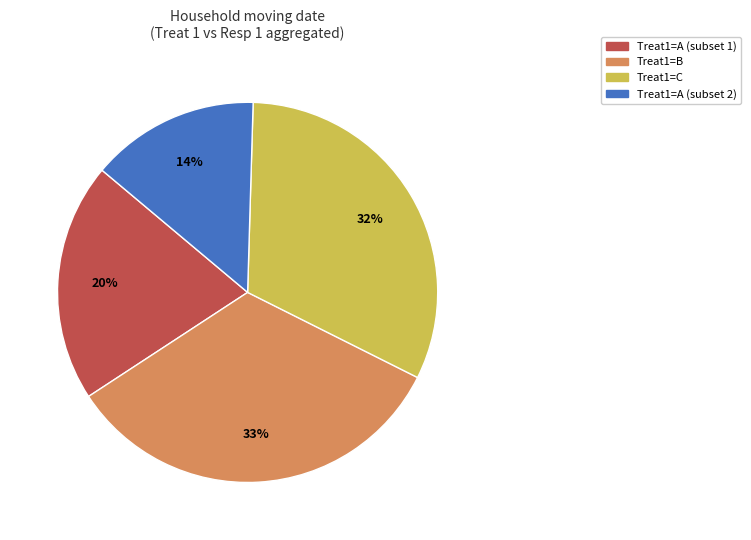

Is there a majority slice in this chart?

No